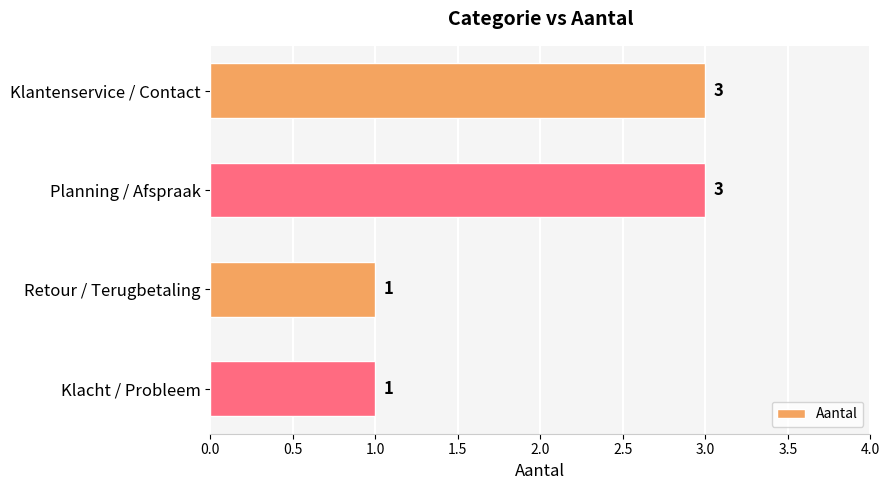

The chart shows a value of 2 at Planning / Afspraak. True or false?

False